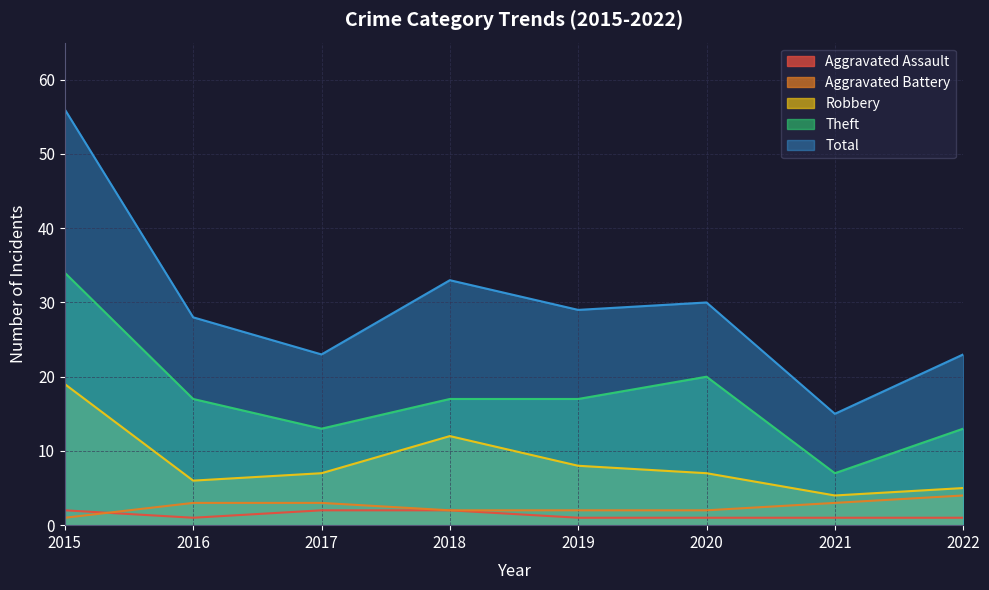

The value of Aggravated Battery at 2021 is 3. True or false?

True